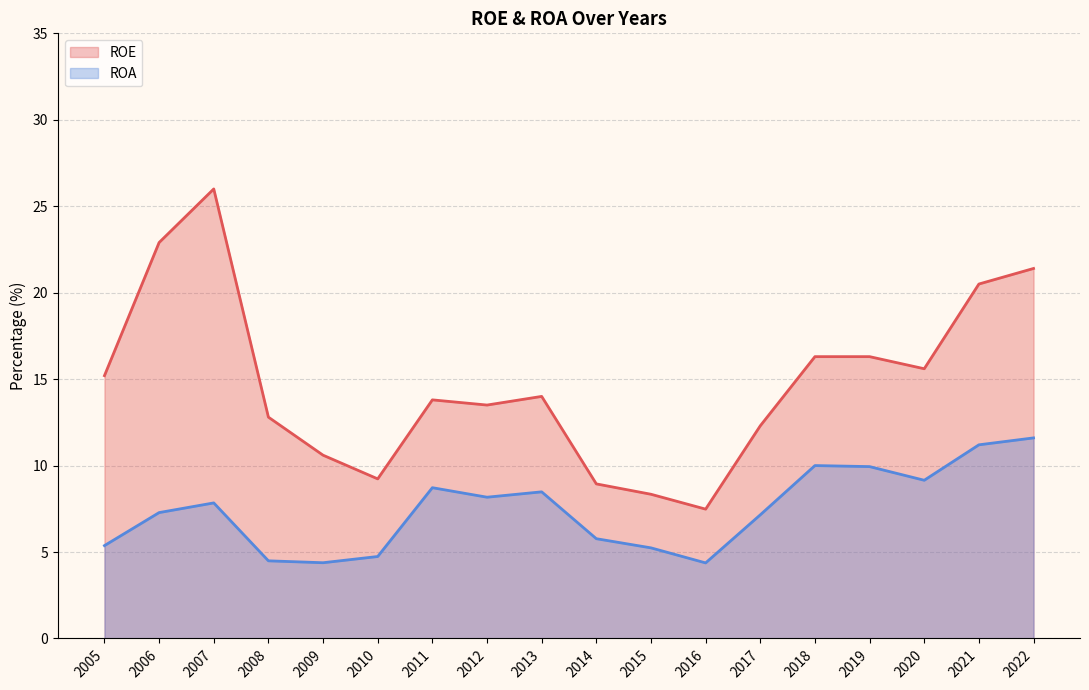

What are all the series names shown in the legend?

ROE, ROA